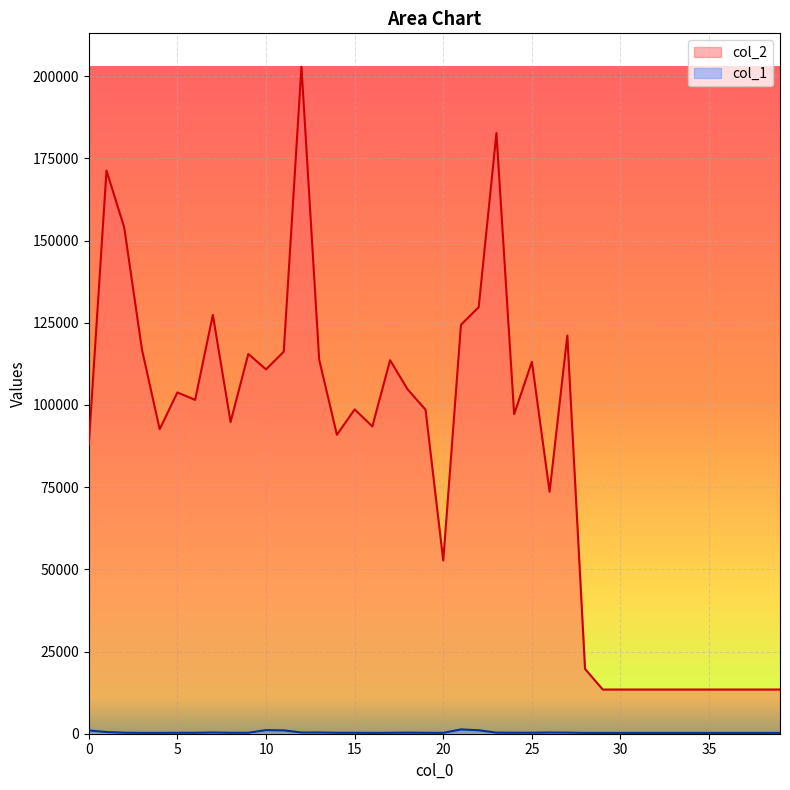

Reading right to left, extract all data points from this chart.

col_2: 13440	13440	13440	13440	13440	13440	13440	13440	13440	13440	13440	19710	121124	73593	113120	97192	182707	129737	124405	52670	98565	104656	113609	93477	98654	90924	113757	202887	116197	110824	115508	94825	127393	101551	103803	92622	116863	153967	171293	87930
col_1: 240	240	240	240	240	240	240	240	240	240	240	243	337	373	299	292	325	1053	1306	261	281	328	282	253	285	280	380	370	1021	1102	289	285	379	283	283	263	262	311	514	1008